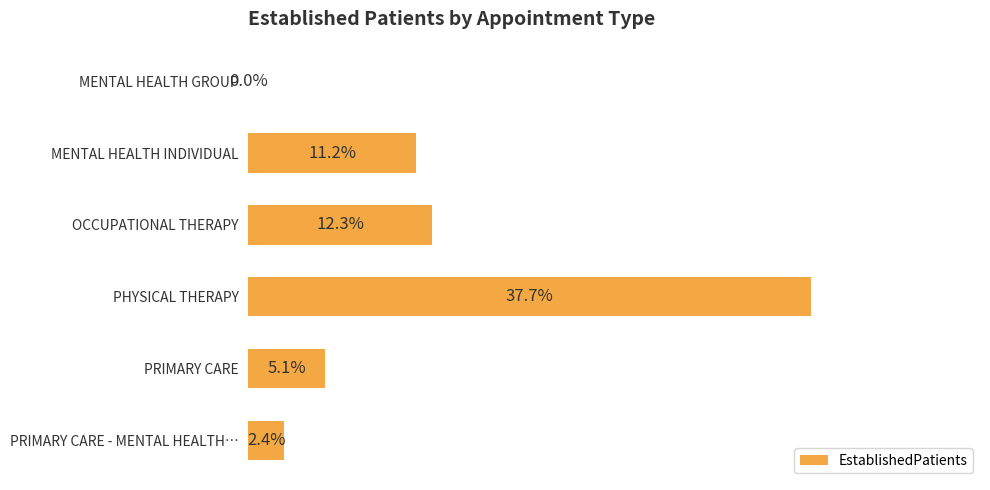

At which label is the value closest to 18?

OCCUPATIONAL THERAPY